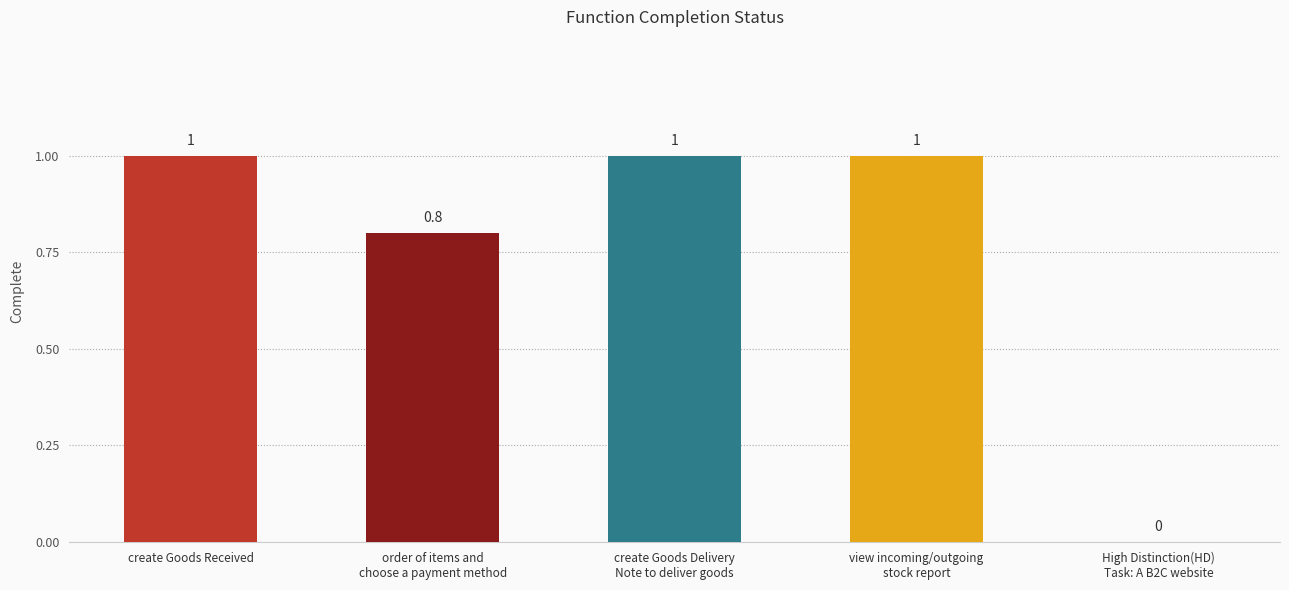

How many values are between 0 and 1?

5